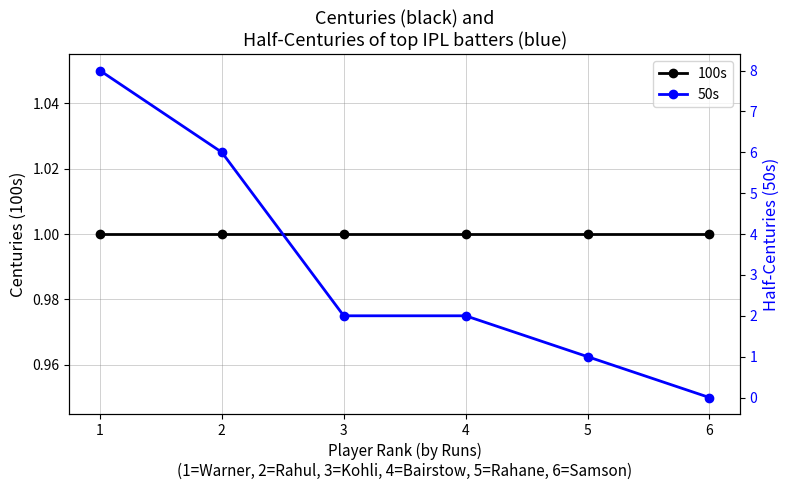

True or false: 50s and 100s intersect in this chart.

False